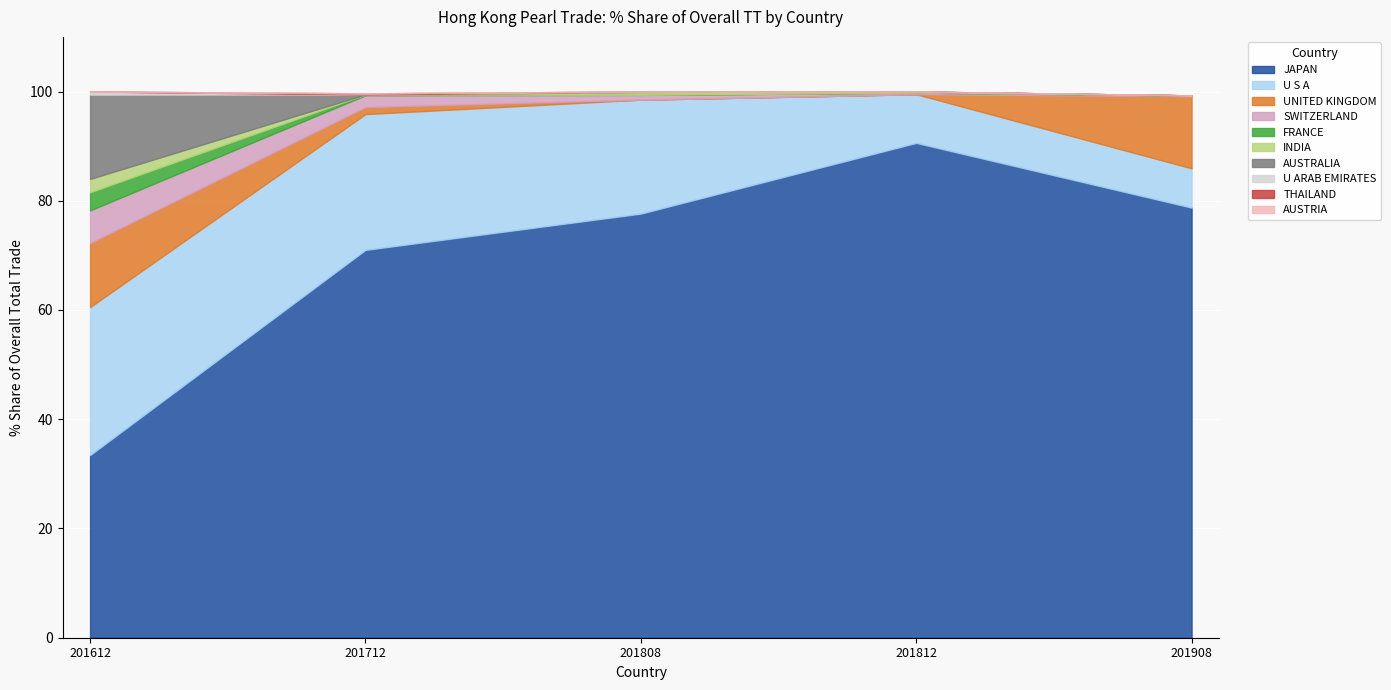

The value of 201612_% Share at SWITZERLAND is 2.3. True or false?

False